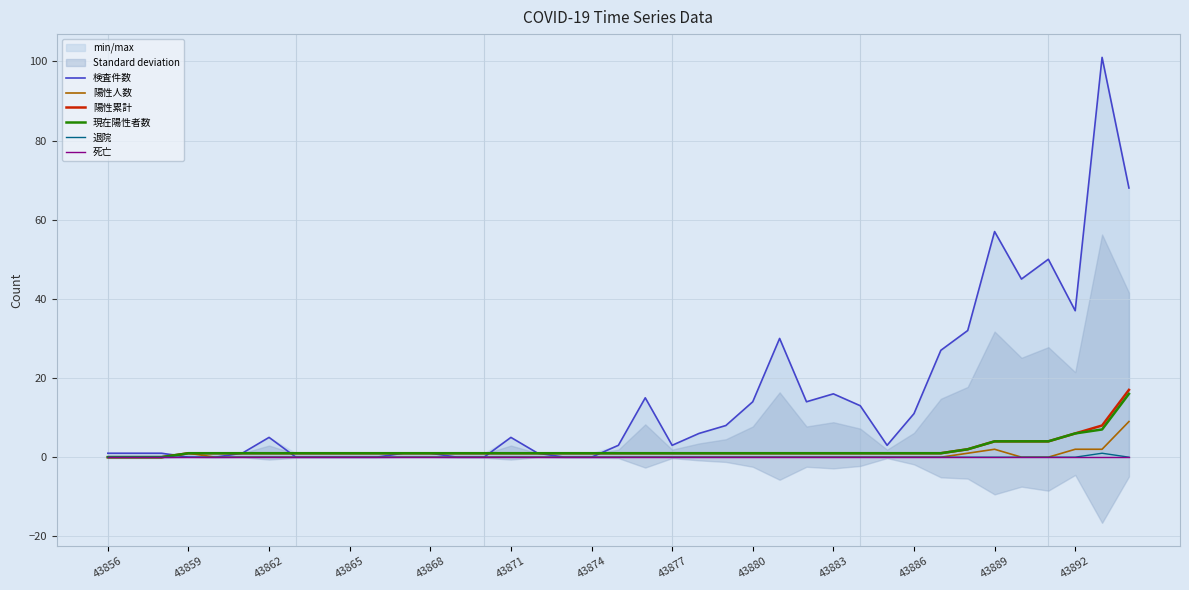

Reading left to right, transcribe all the data shown in this chart.

検査件数: 1	1	1	0	0	1	5	0	0	0	0	1	1	0	0	5	1	0	0	3	15	3	6	8	14	30	14	16	13	3	11	27	32	57	45	50	37	101	68
陽性人数: 0	0	0	1	0	0	0	0	0	0	0	0	0	0	0	0	0	0	0	0	0	0	0	0	0	0	0	0	0	0	0	0	1	2	0	0	2	2	9
陽性累計: 0	0	0	1	1	1	1	1	1	1	1	1	1	1	1	1	1	1	1	1	1	1	1	1	1	1	1	1	1	1	1	1	2	4	4	4	6	8	17
現在陽性者数: 0	0	0	1	1	1	1	1	1	1	1	1	1	1	1	1	1	1	1	1	1	1	1	1	1	1	1	1	1	1	1	1	2	4	4	4	6	7	16
退院: 0	0	0	0	0	0	0	0	0	0	0	0	0	0	0	0	0	0	0	0	0	0	0	0	0	0	0	0	0	0	0	0	0	0	0	0	0	1	0
死亡: 0	0	0	0	0	0	0	0	0	0	0	0	0	0	0	0	0	0	0	0	0	0	0	0	0	0	0	0	0	0	0	0	0	0	0	0	0	0	0